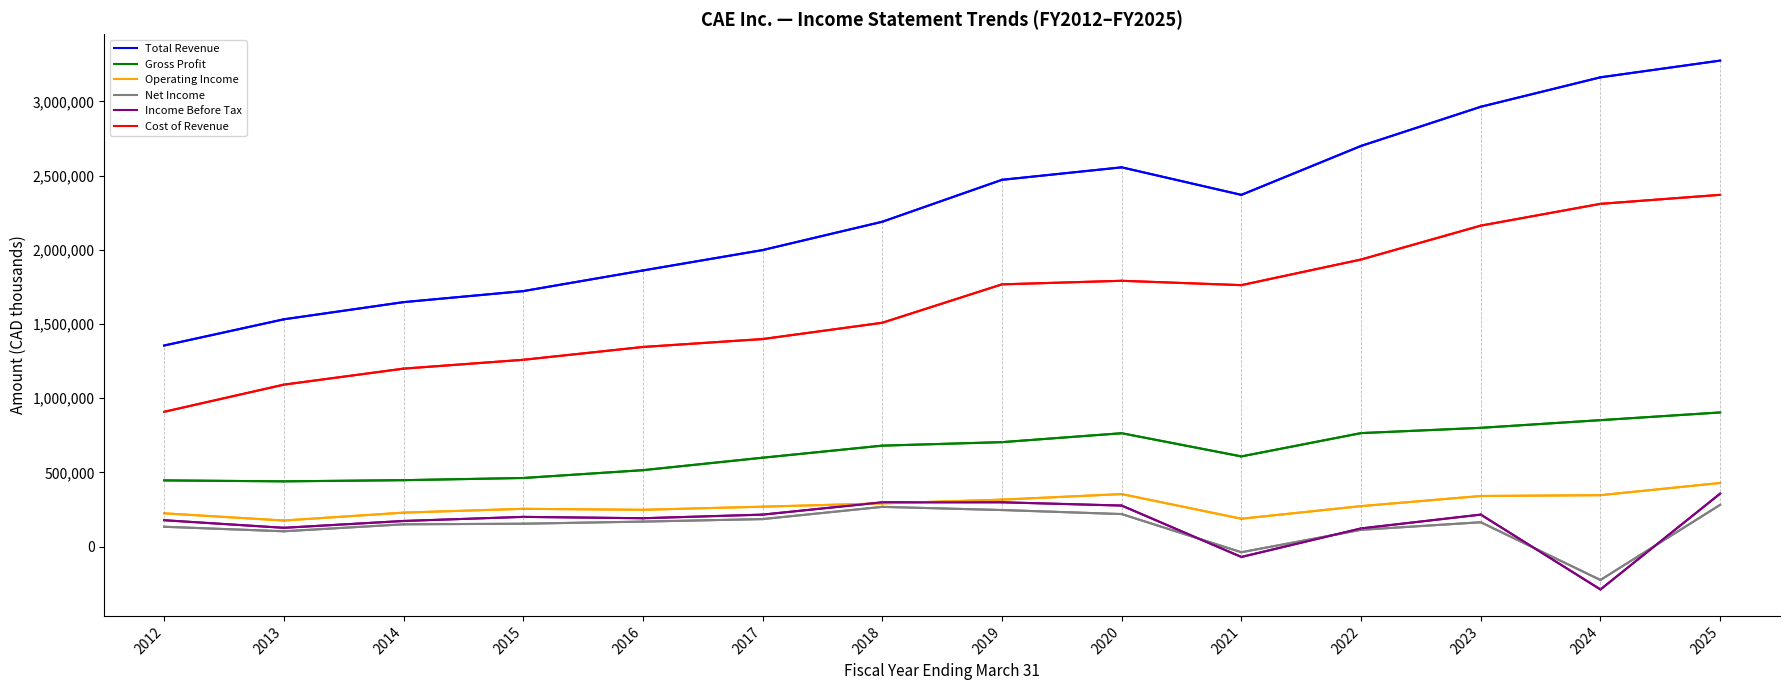

What is the spread (max minus min) of values at 2012?

1221200